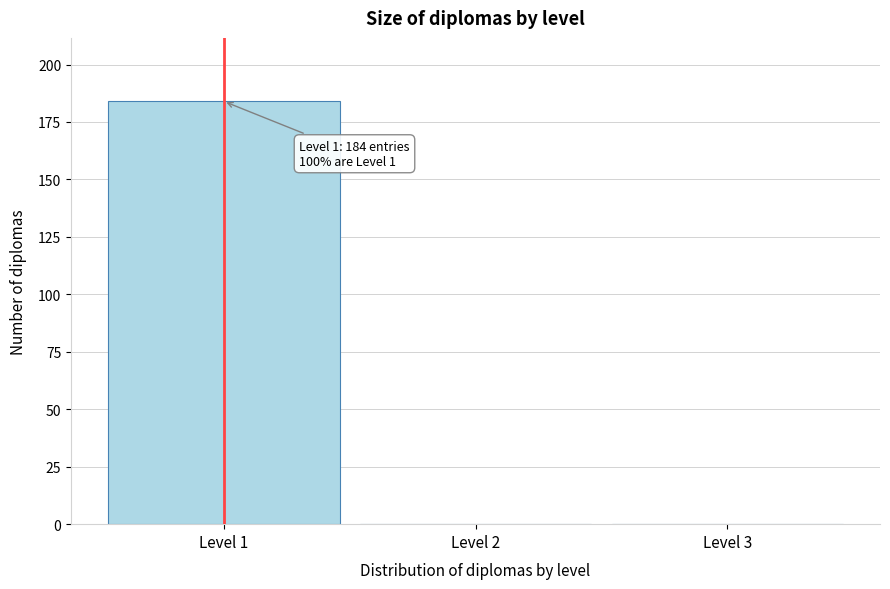

Over which range of the x-axis is the bar tallest?

0.5 to 1.5